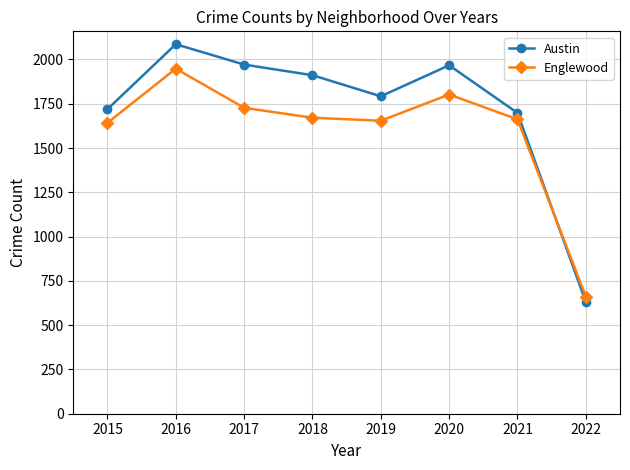

What is the approximate value of Englewood at 2019, to the nearest 10?

1650